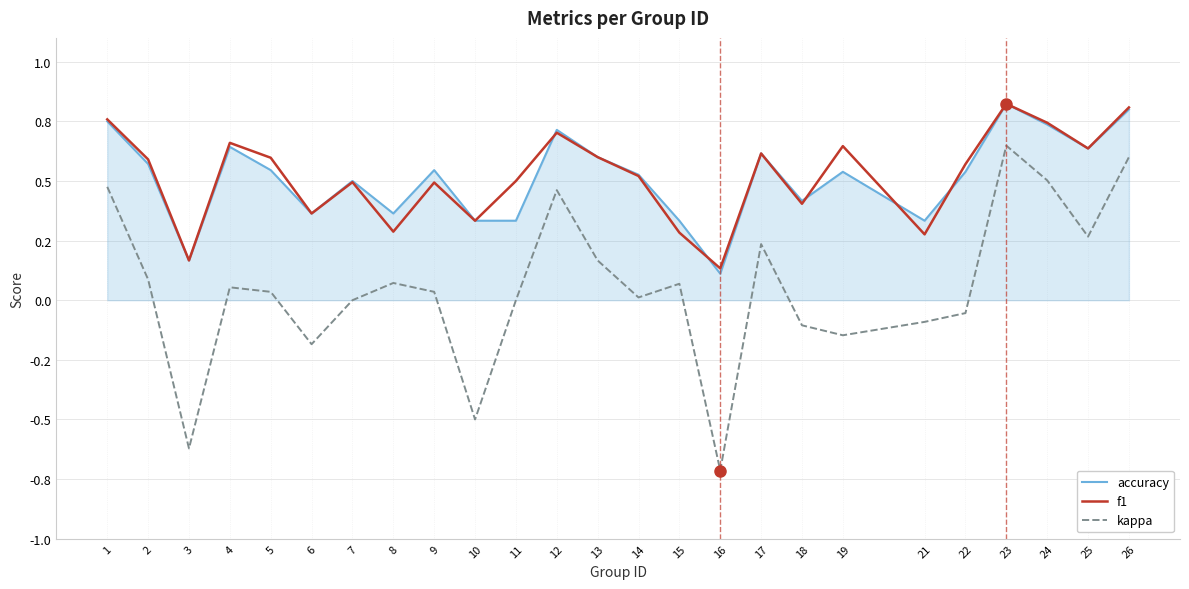

Is it true that f1 equals 1.2 at 24?

False